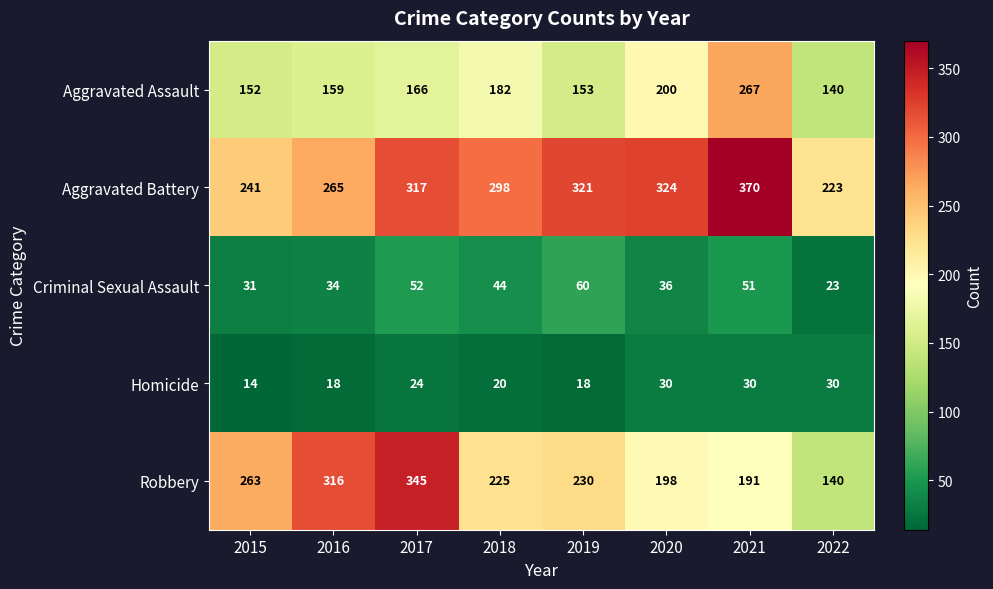

What is the highest value of the Homicide series?

30